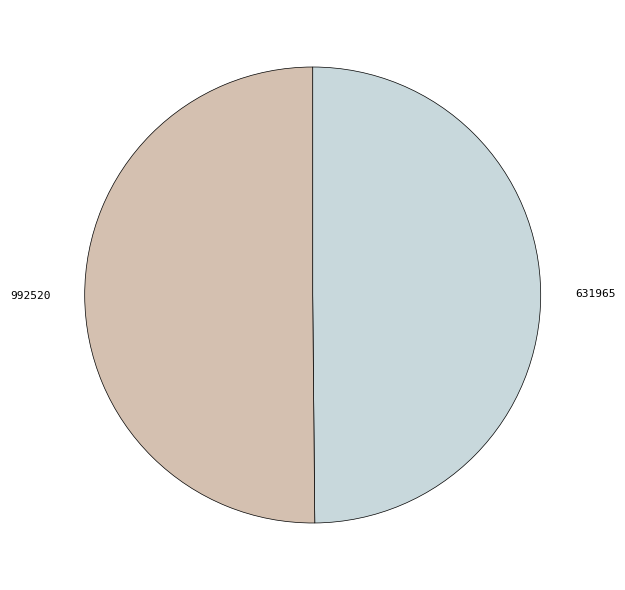

Approximately how many times larger is the value at 992520 compared to 631965?

1.0